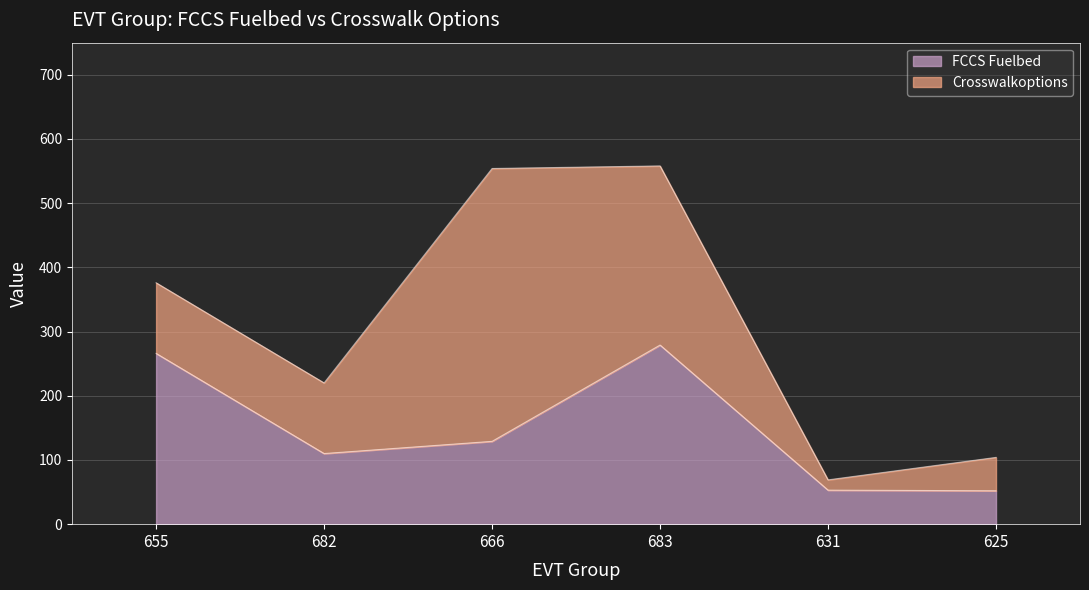

List the labels in order of value, largest first.

683, 655, 666, 682, 631, 625